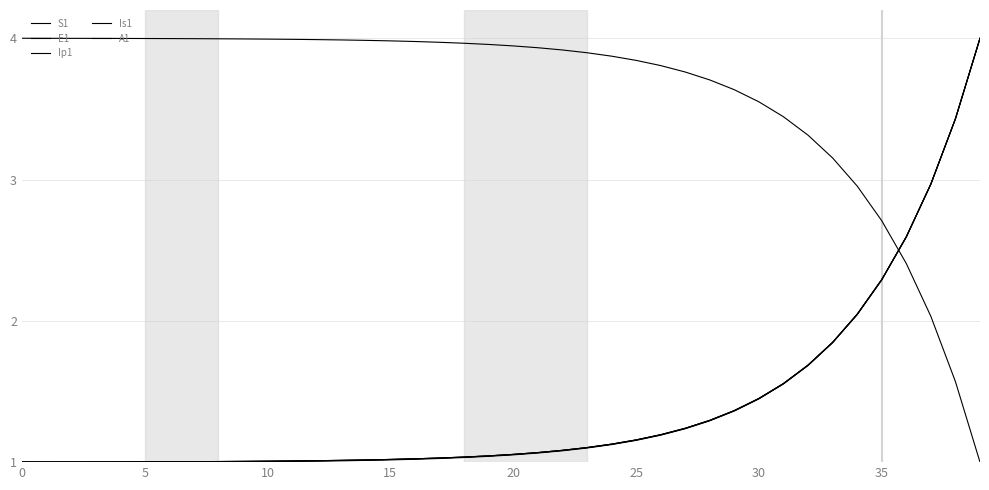

Is this an area chart (filled region under the line)?

No